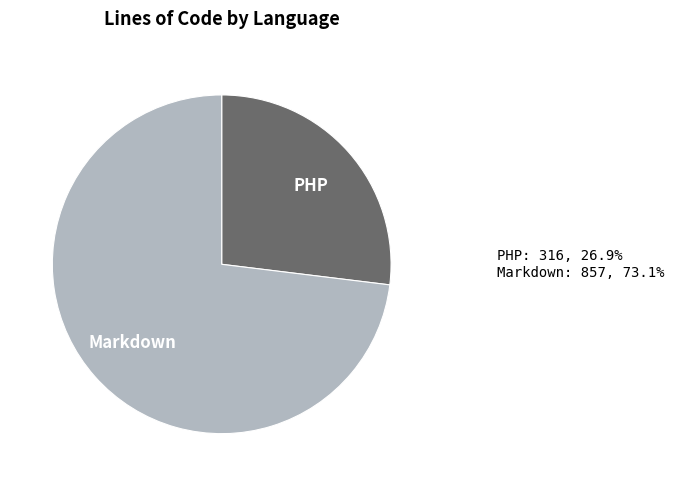

Does any single category account for the majority?

Yes